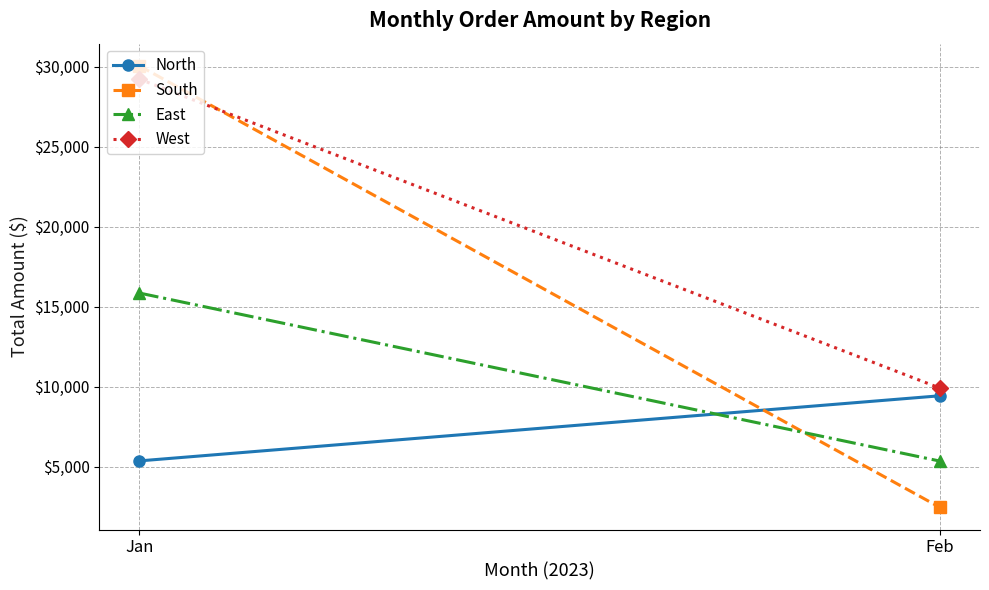

What is the average value of the East series?

10611.2